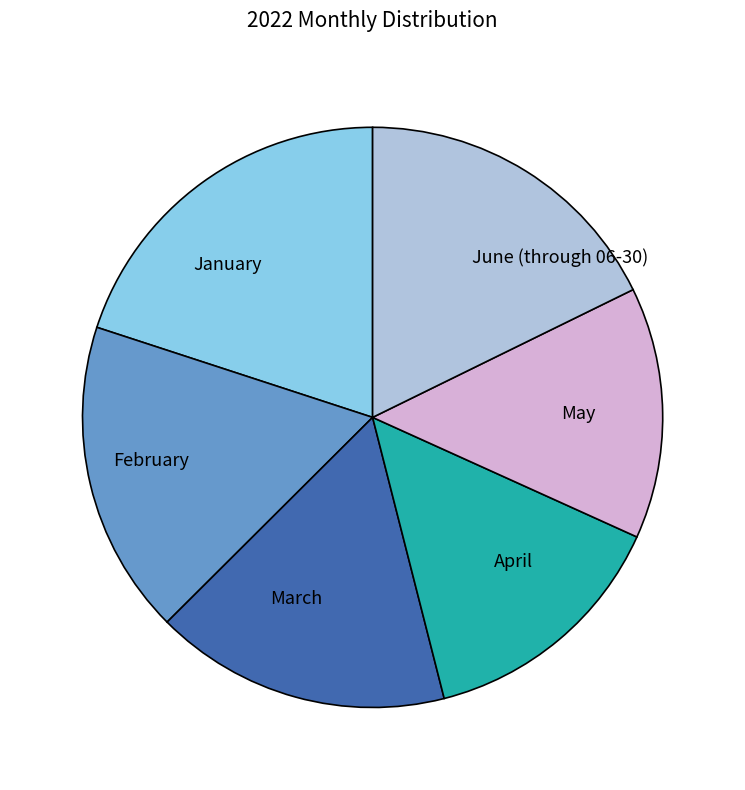

Does any single category account for the majority?

No